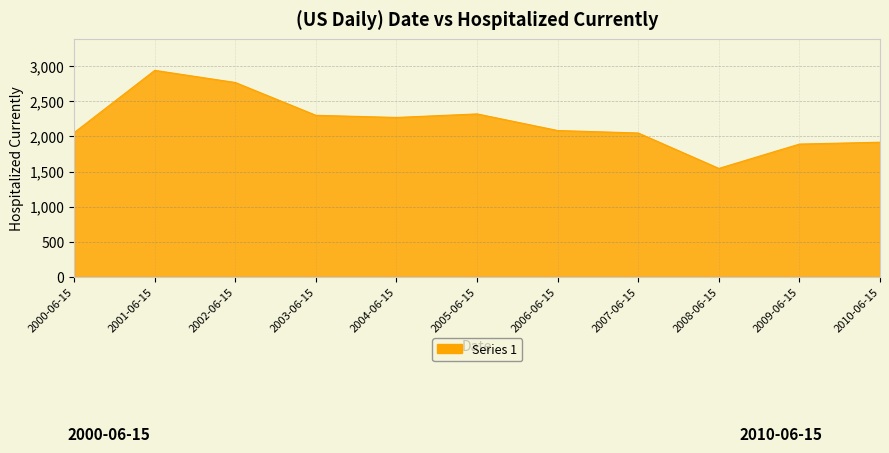

What is the average value?

2194.4